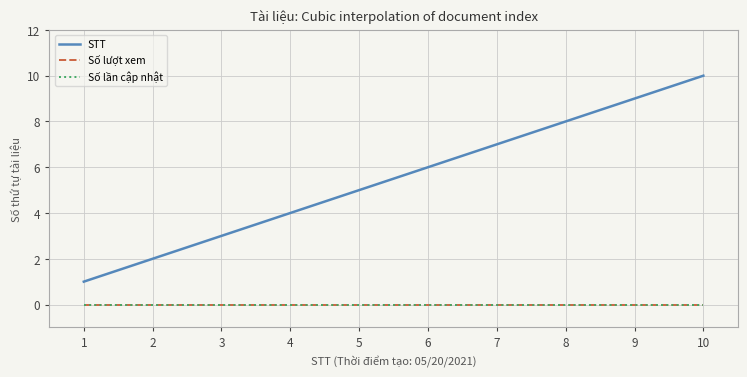

Is this an area chart (filled region under the line)?

No